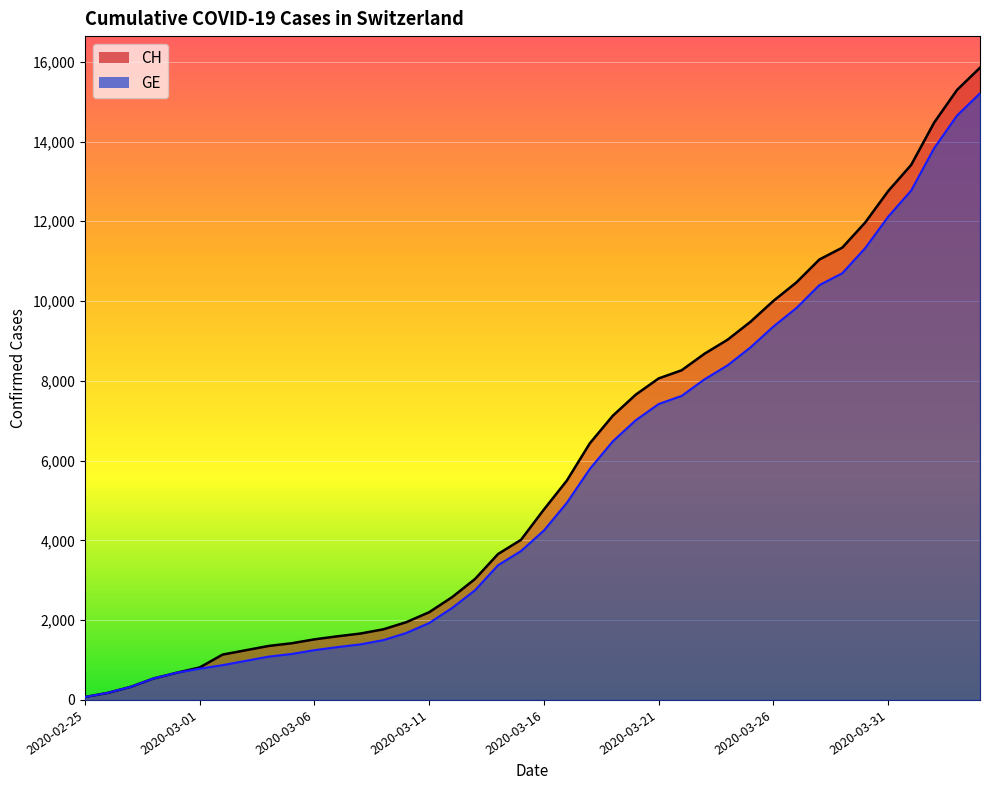

At how many categories does at least one series exceed 760?

35